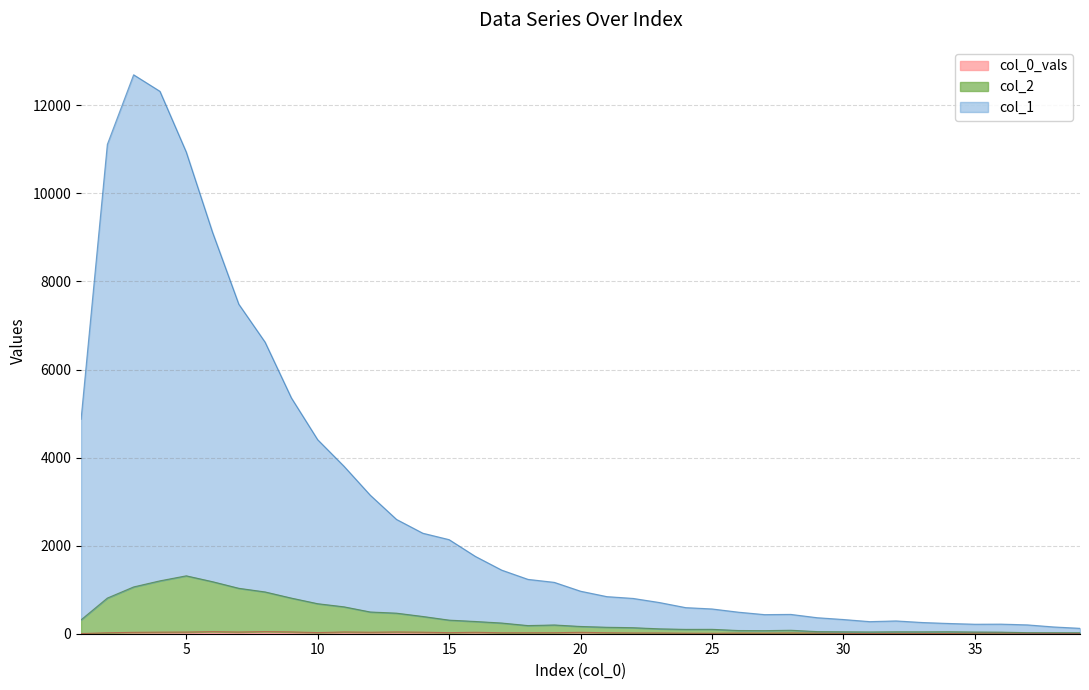

What is the sum of all col_0_vals values?

853